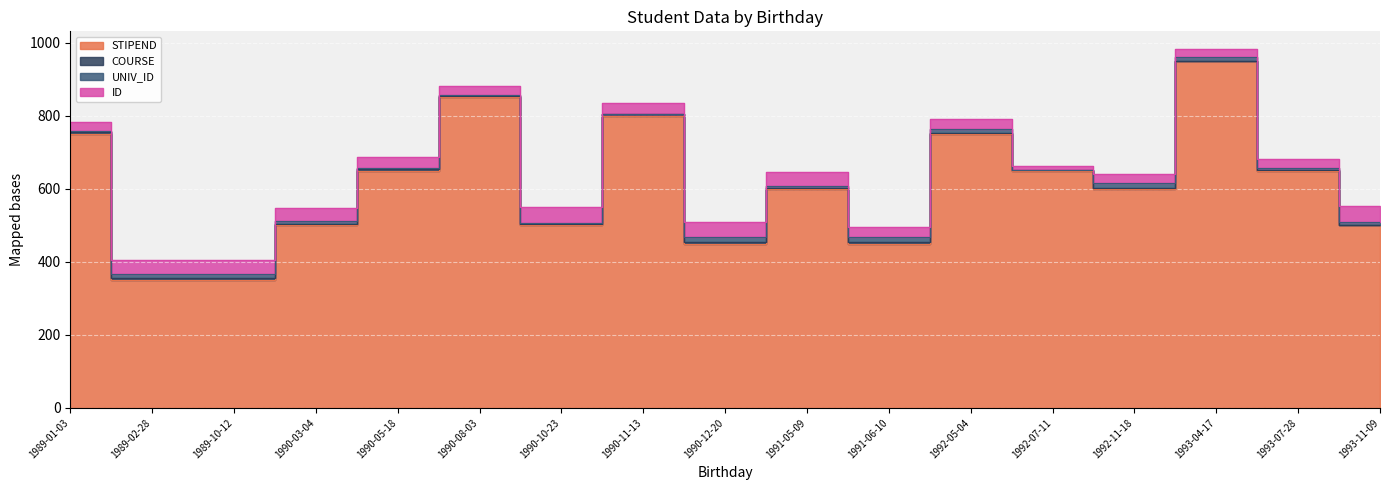

What is the difference between the maximum and second lowest values in the UNIV_ID series?

13